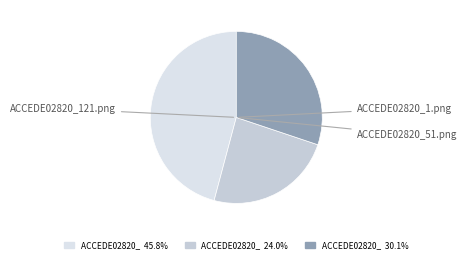

Which slice is the largest?

ACCEDE02820_121.png